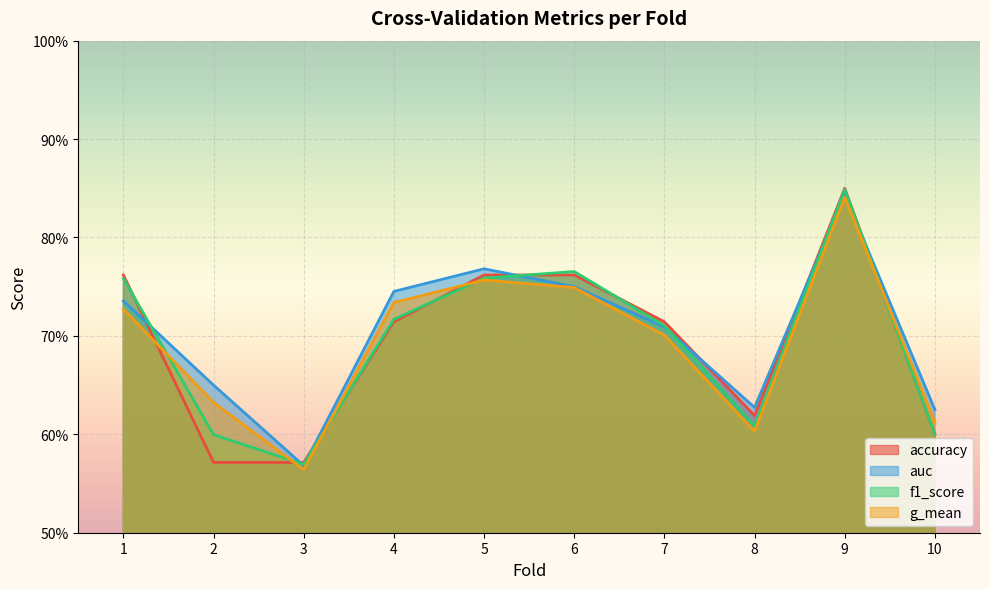

What is the average value of the accuracy series?

0.7